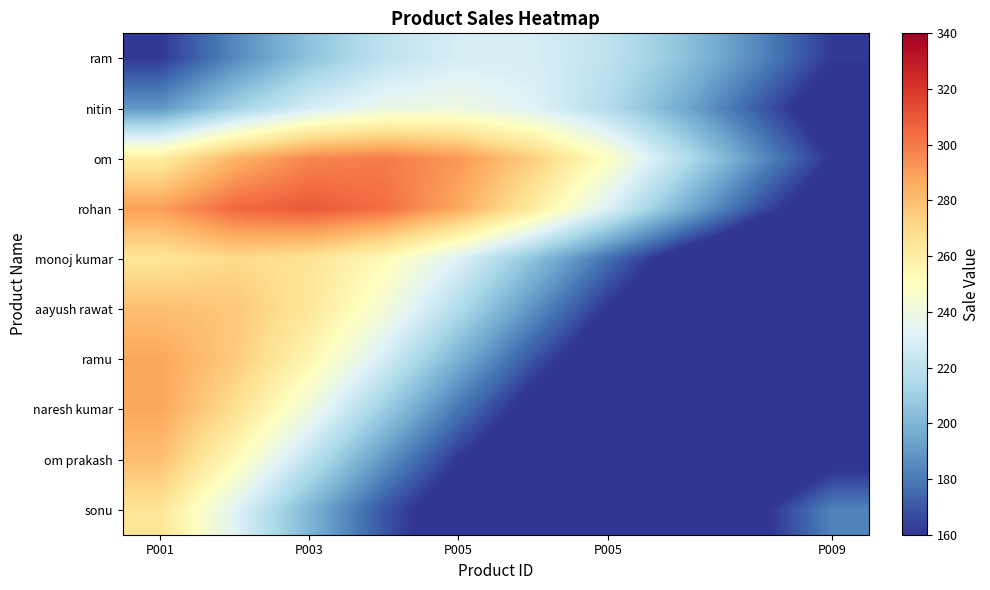

At which category is the sum across all series the highest?

P001